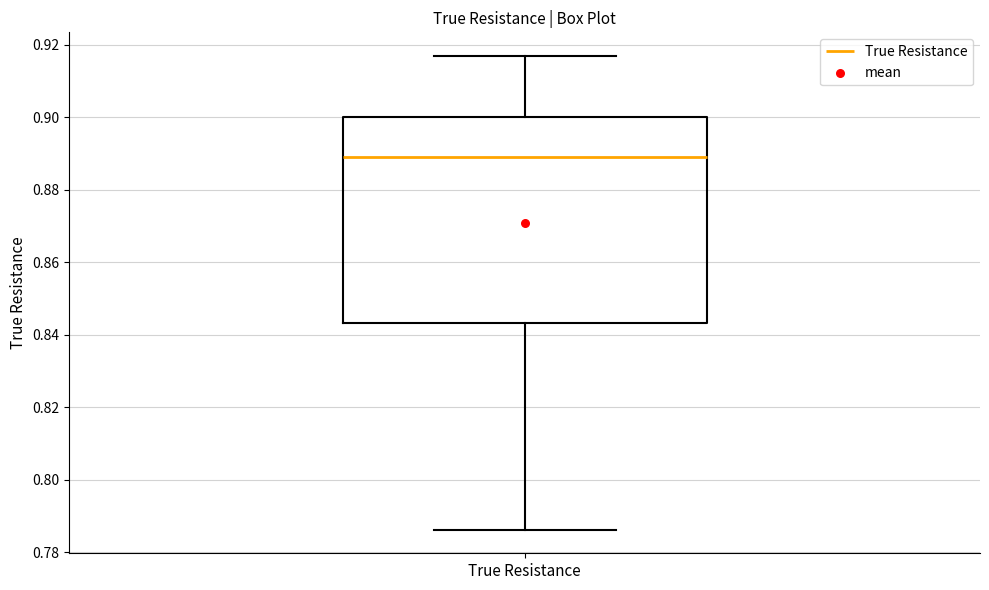

Where is the lower edge of the box for True Resistance on the y-axis? The values are not printed on the chart, so give them approximately, as read against the axis.

0.844